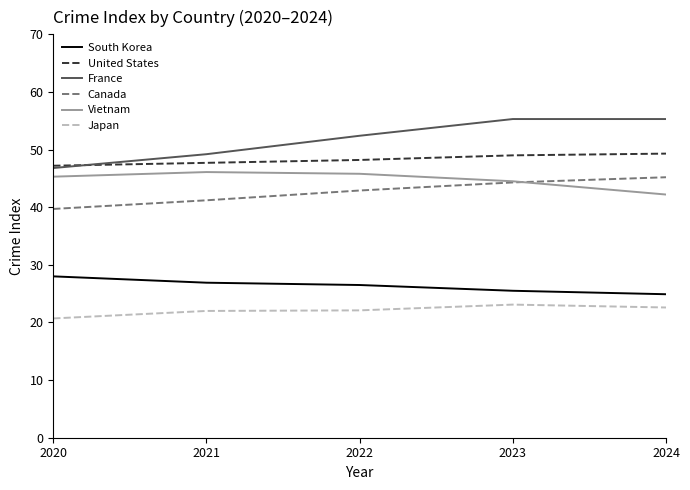

Which series has the largest range (max minus min)?

France